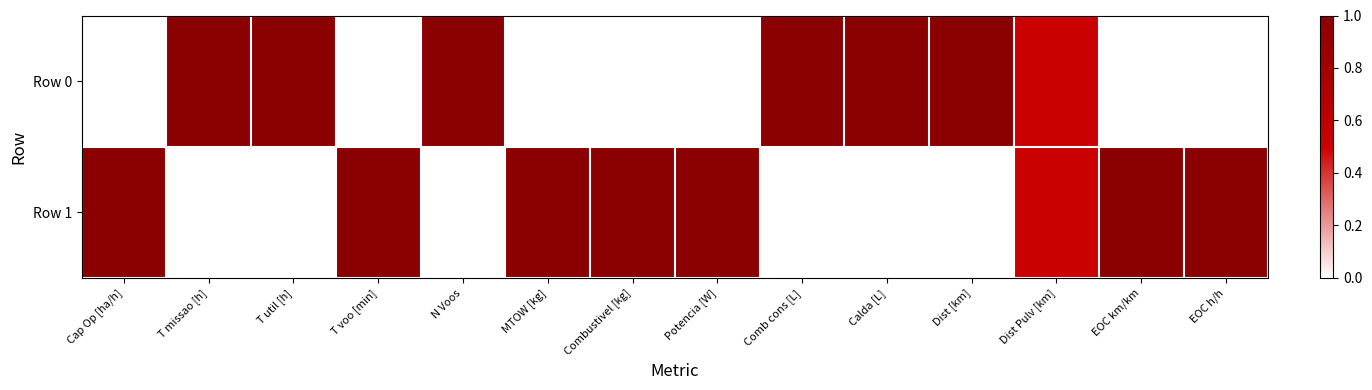

List the series in order of their overall mean, highest first.

Row 1, Row 0